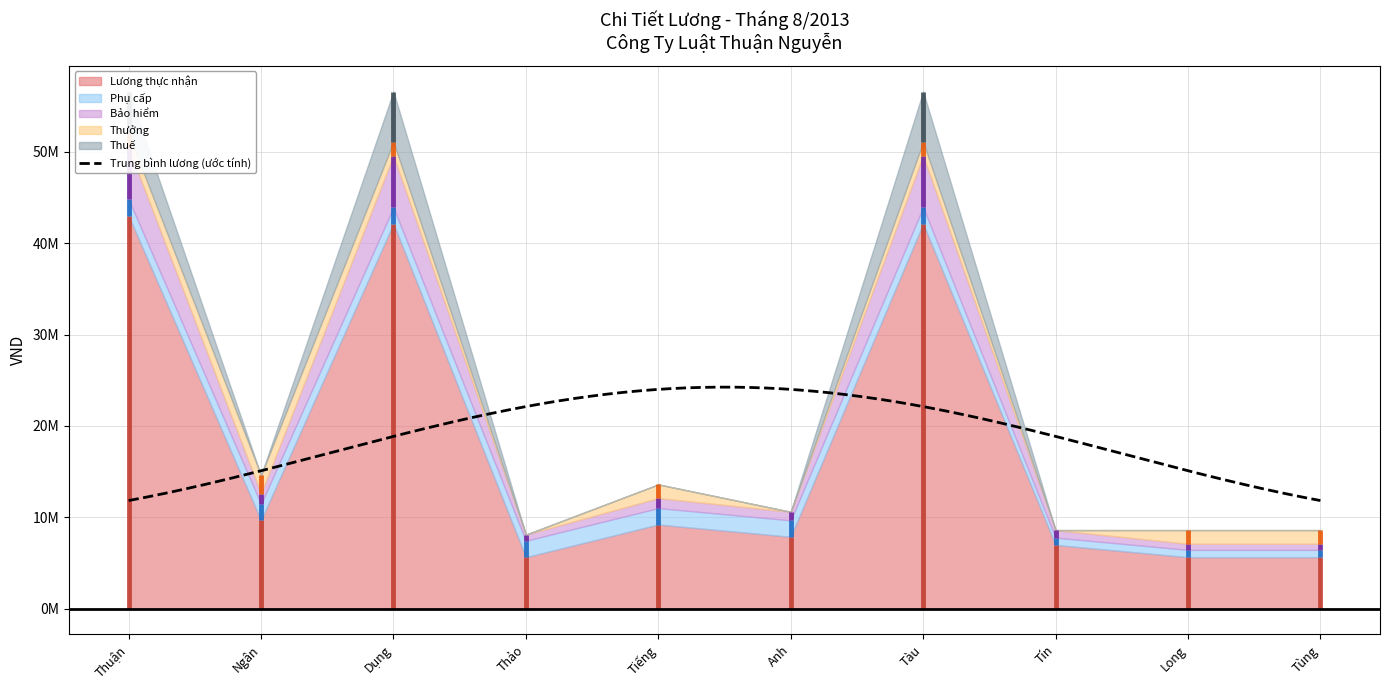

List the series in order of their peak value, highest first.

Lương thực nhận, Bảo hiểm, Thuế, Thưởng, Phụ cấp